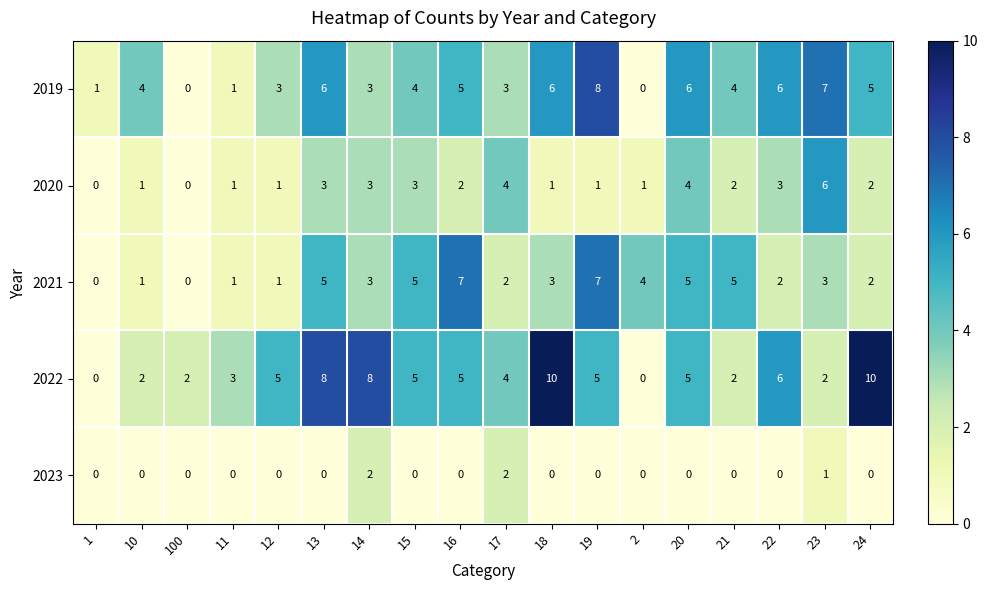

How many distinct data groups are displayed?

5